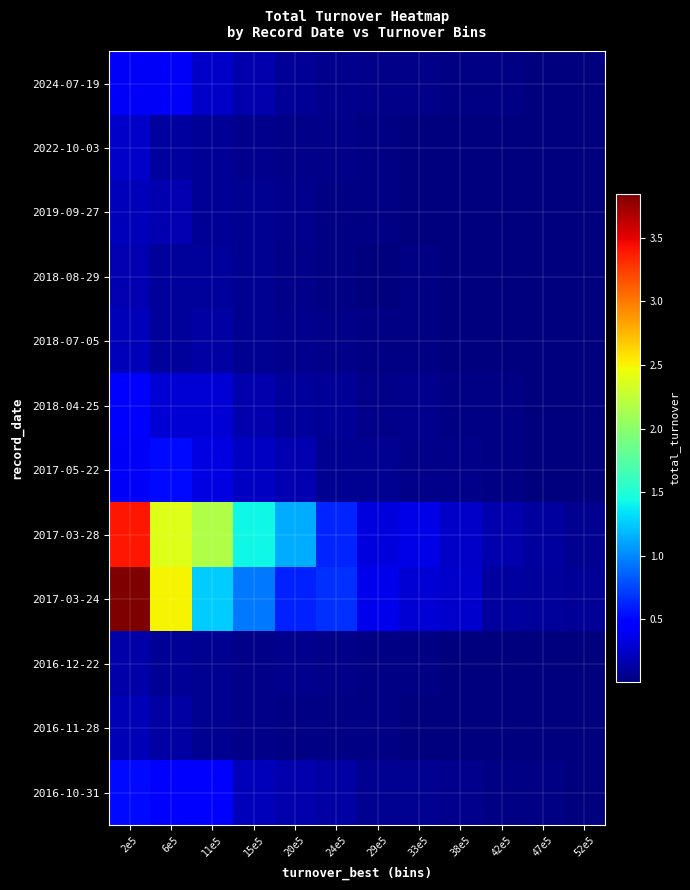

Which series has the largest range (max minus min)?

2017-03-24